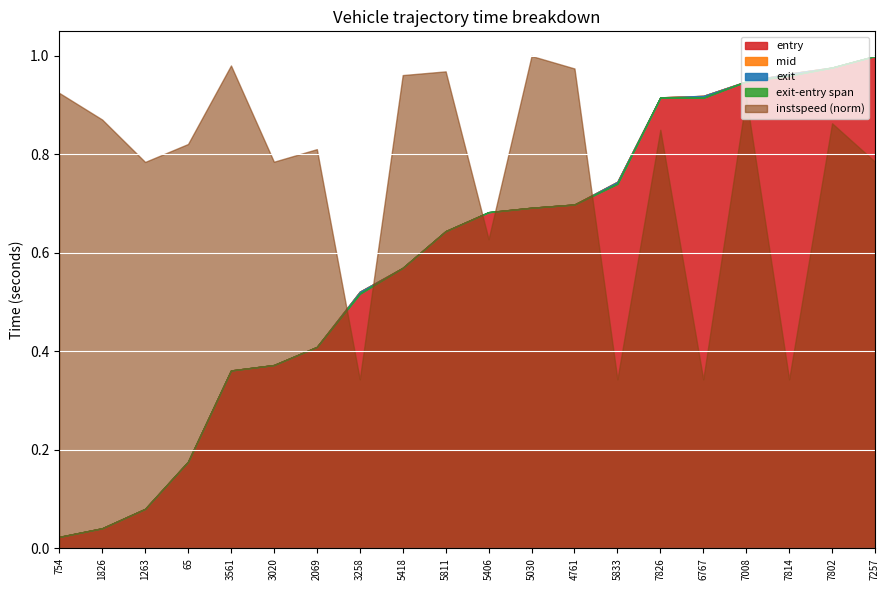

Which series has the widest spread of values?

exit